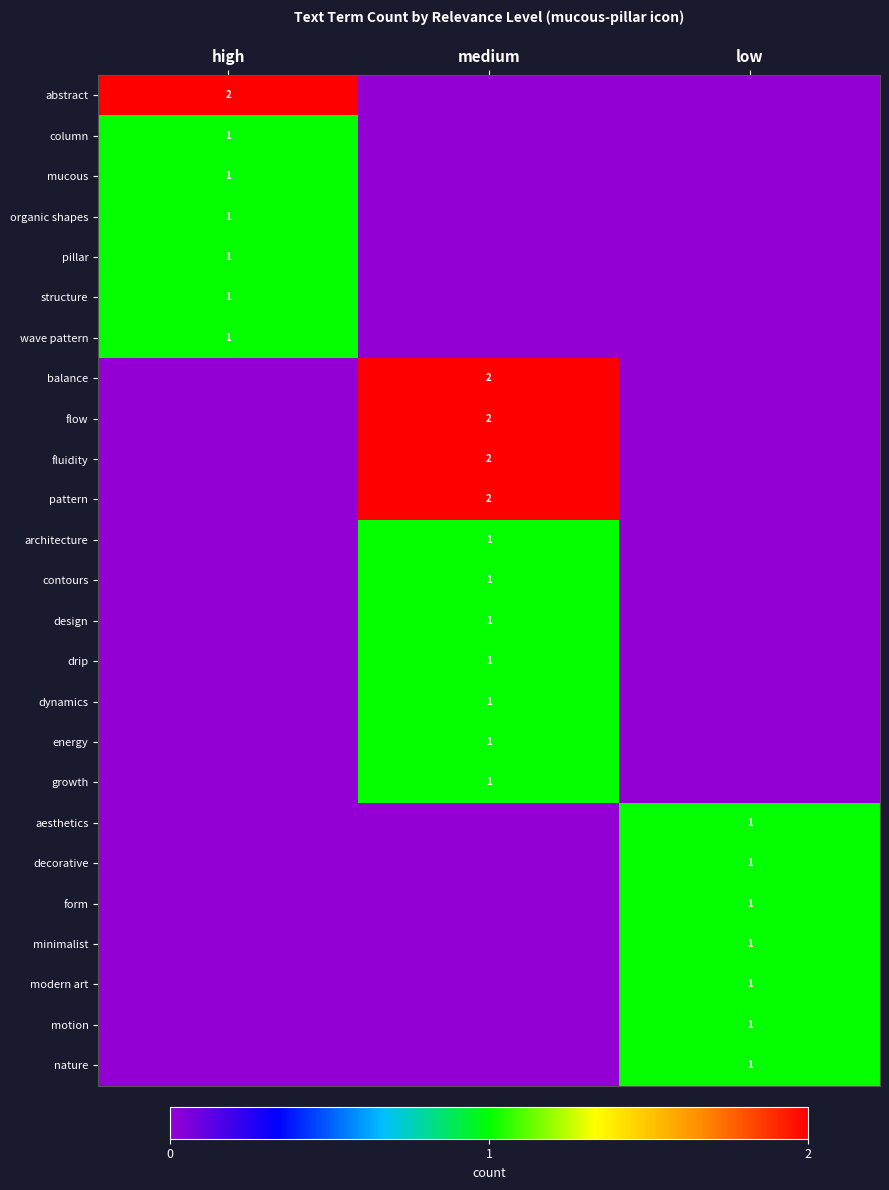

What is the total value across all series at medium?

15